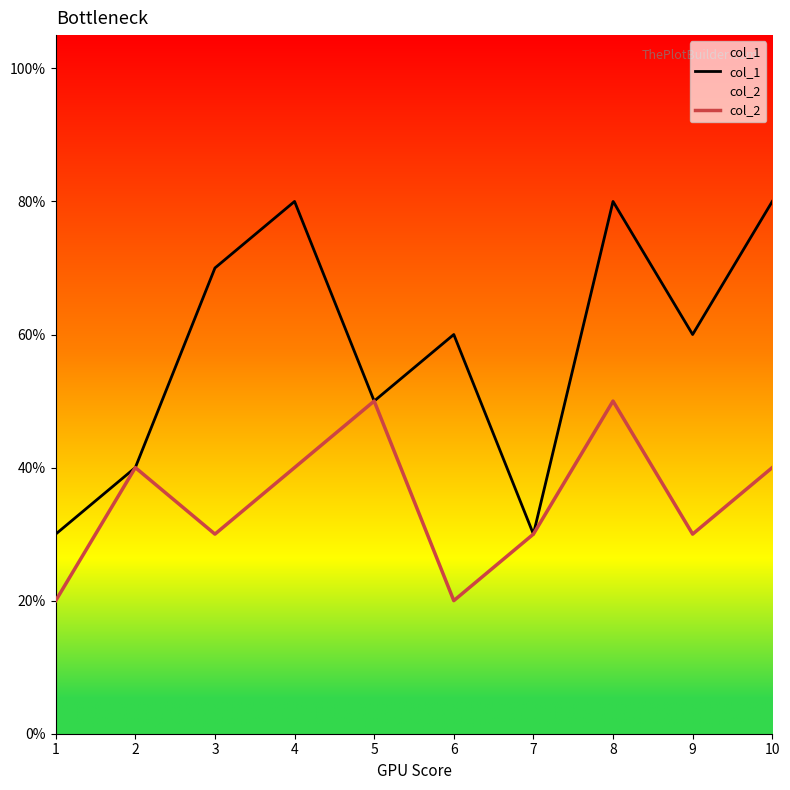

Count the col_2 values in the range 0 to 1.

10